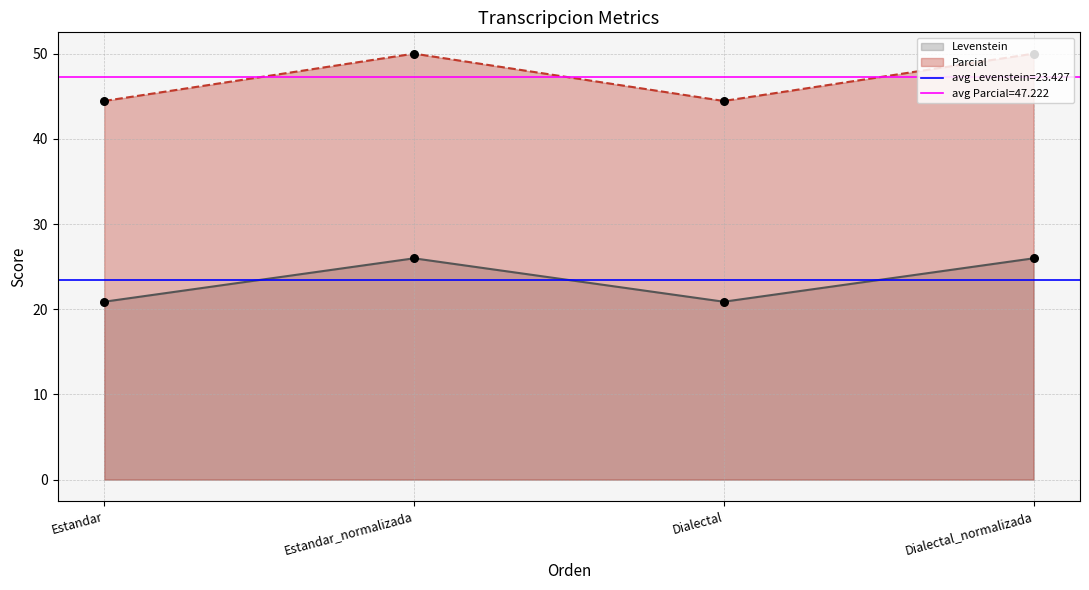

At which category is the sum across all series the highest?

Estandar_normalizada